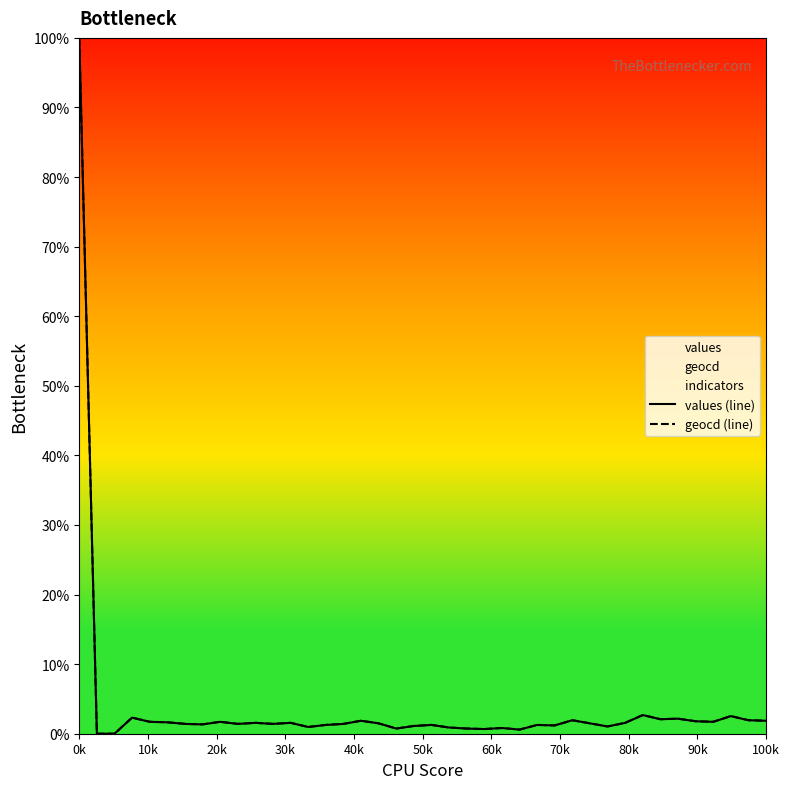

What is the value of the geocd (line) point at the 7th from the left?

1.4